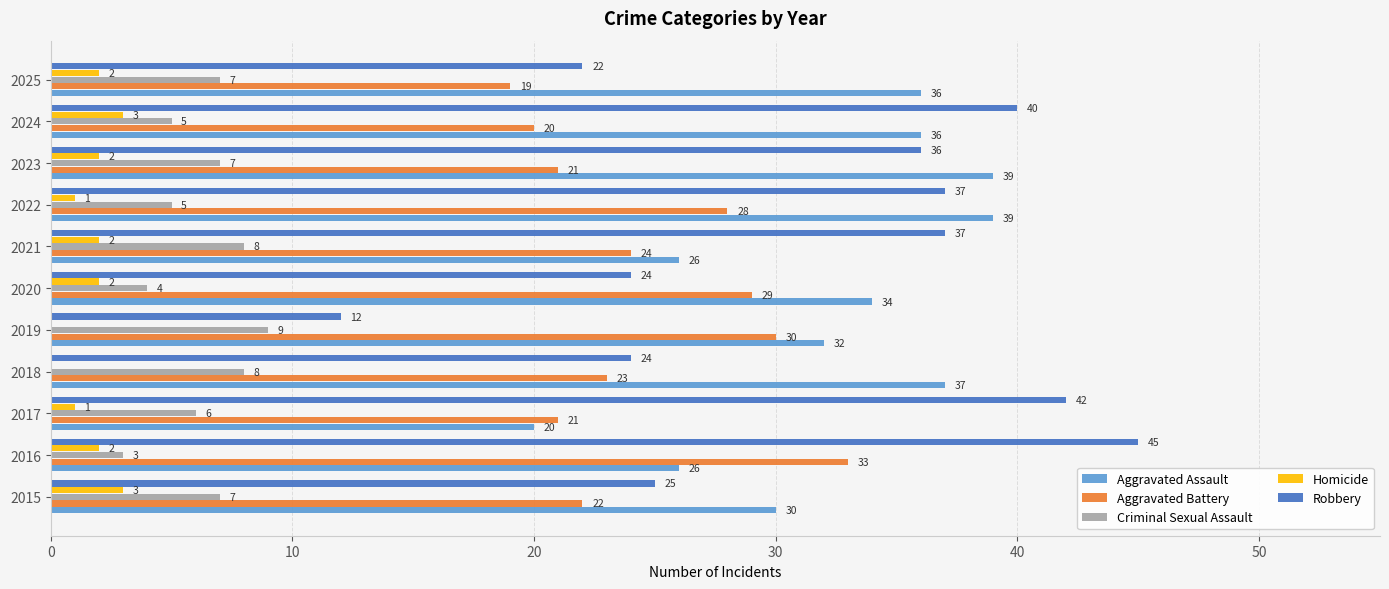

What is the sum of the Homicide values at 2015 and 2024?

6